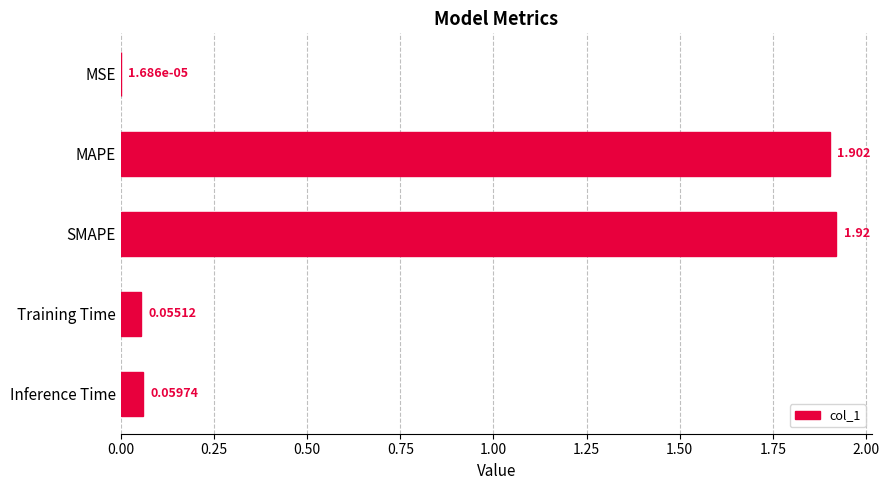

Which category has the highest value across all series?

SMAPE